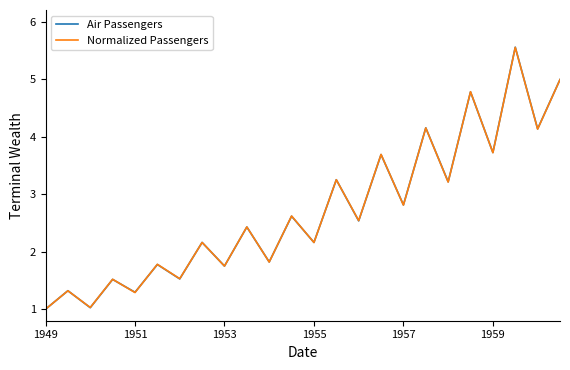

Which series has the widest spread of values?

Air Passengers